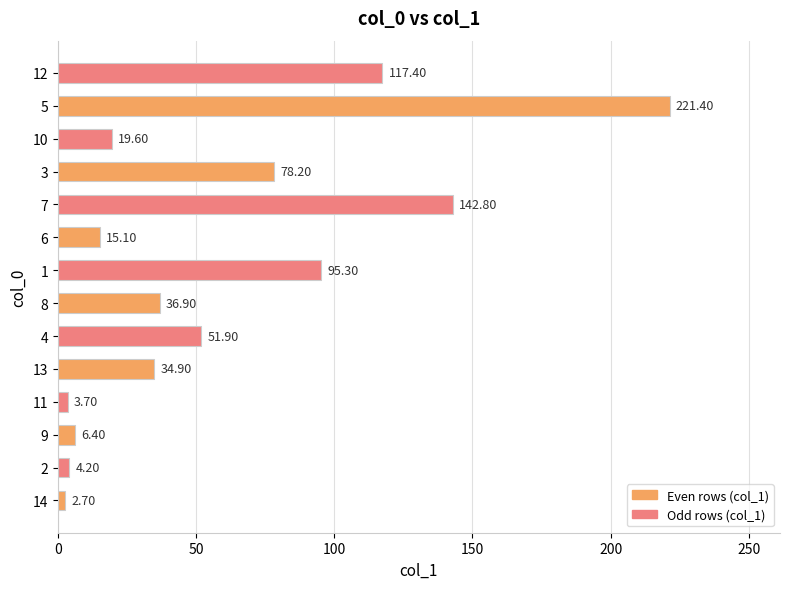

What is the sum of the values at 10 and 9?

26.0